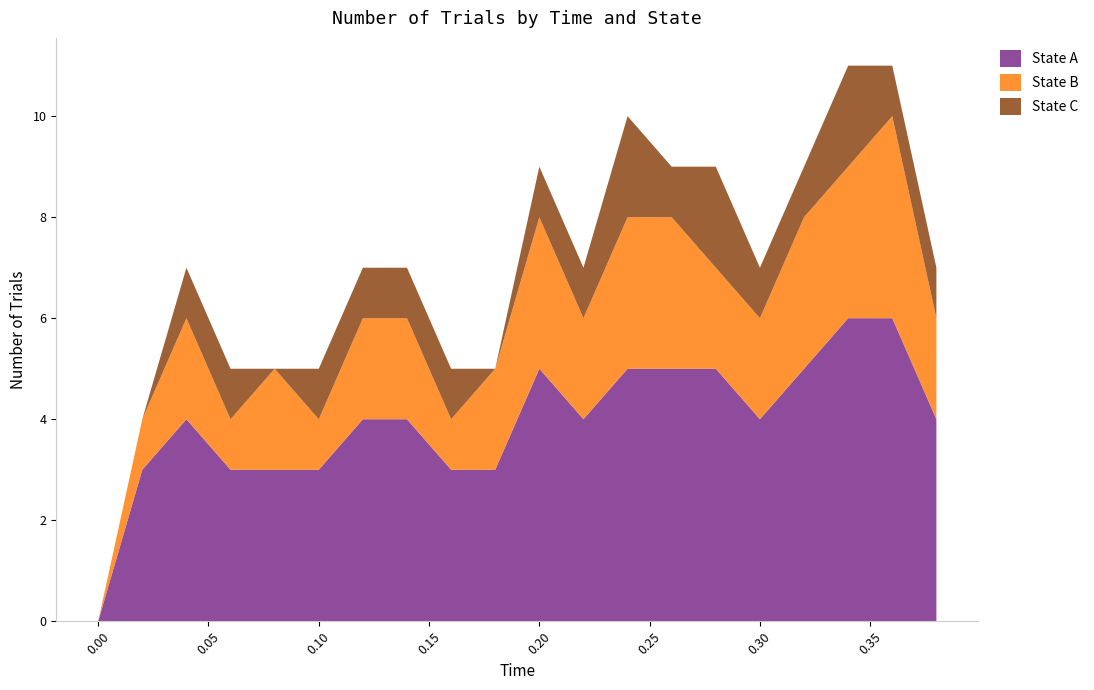

Reading left to right, extract all data points from this chart.

0	3	4	3	3	3	4	4	3	3	5	4	5	5	5	4	5	6	6	4